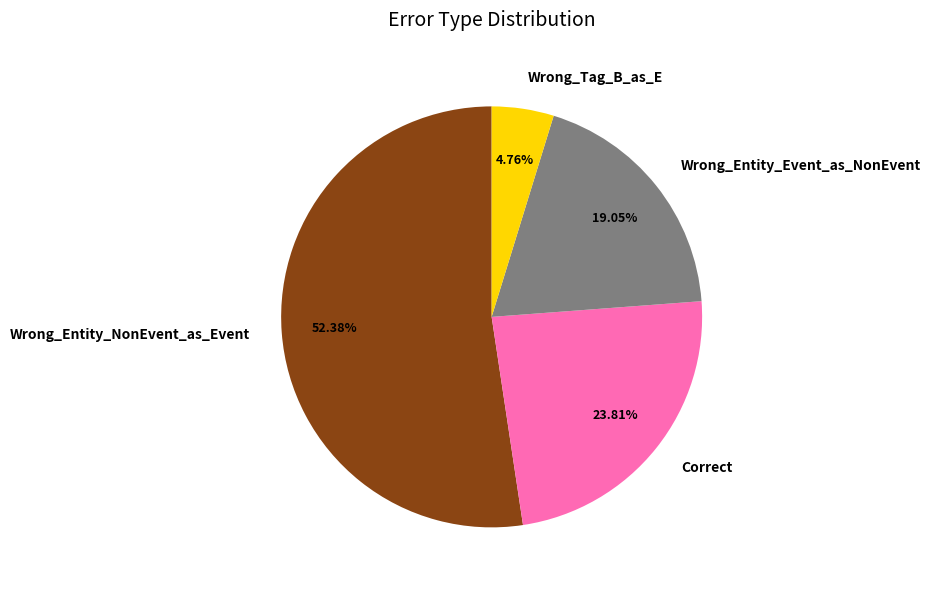

What is the smallest slice in the pie chart?

Wrong_Tag_B_as_E